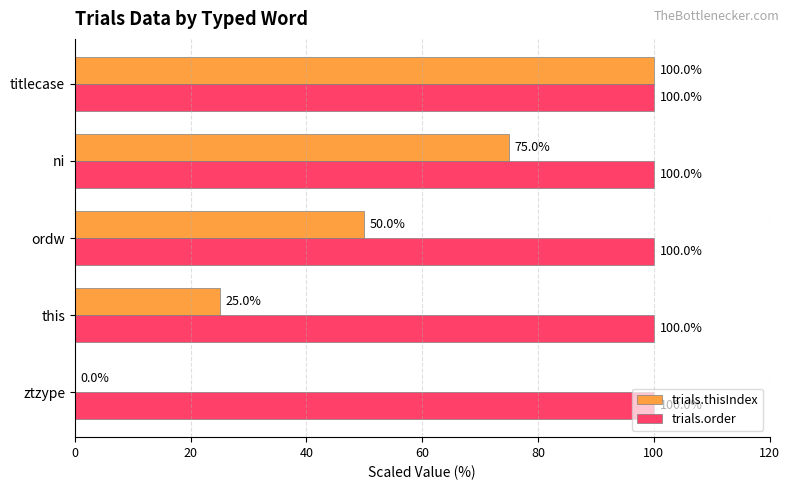

True or false: trials.order has a value of 100 at ztzype.

True